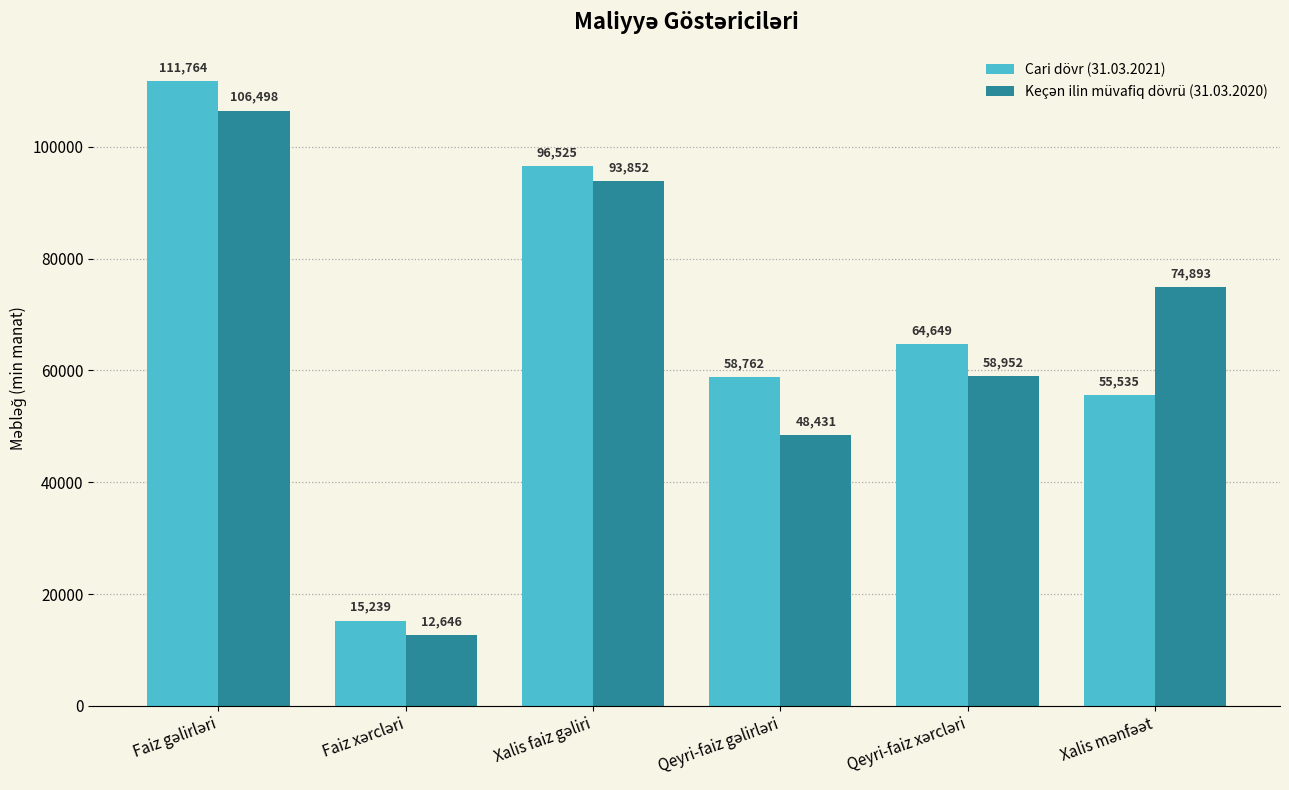

How many bars are there in each group?

2